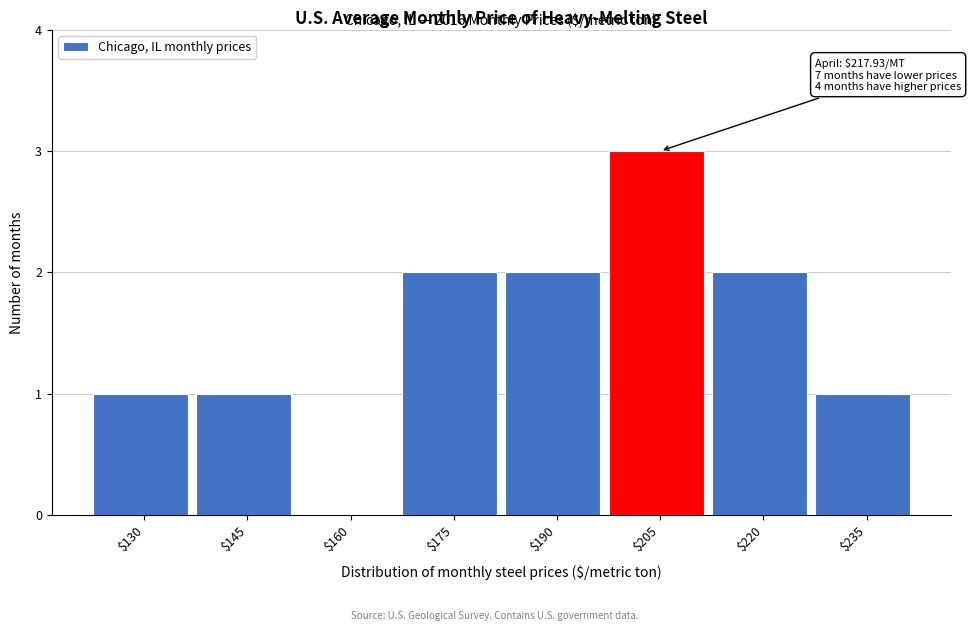

Which category has the highest value across all series?

$205